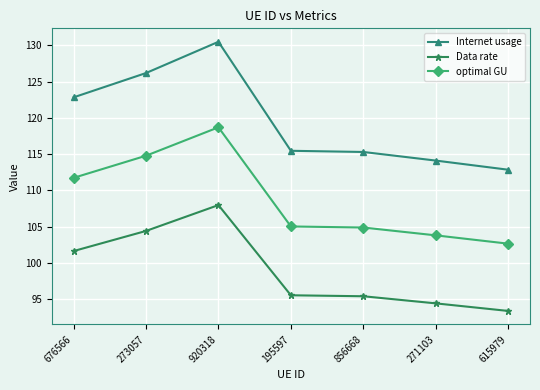

True or false: optimal GU has more than 2 points higher than both neighbors.

False